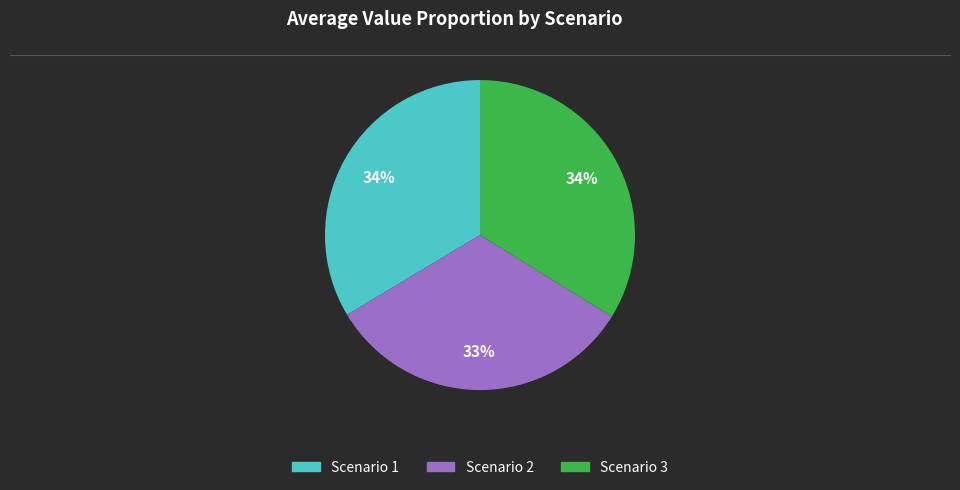

Is there any slice that represents more than half of the pie?

No